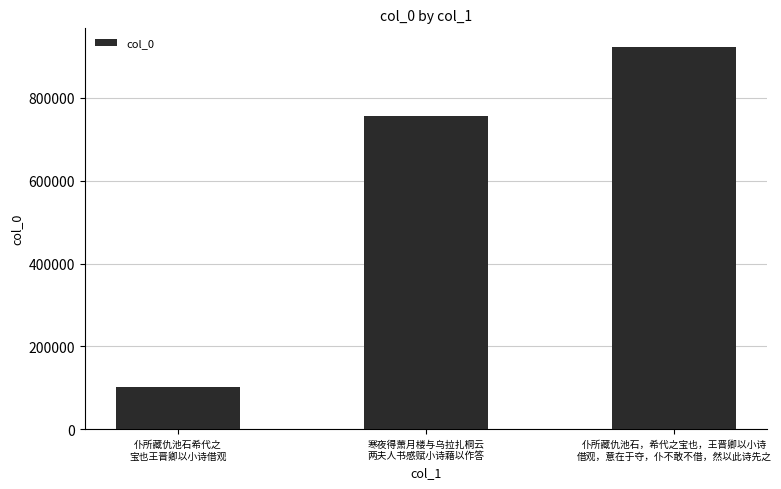

What is the sum of all values?

1779723